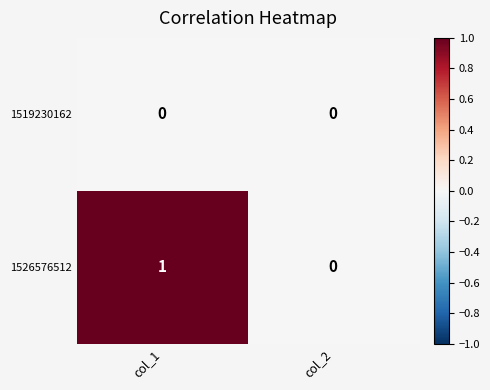

Rank the series by their maximum value, from lowest to highest.

1519230162, 1526576512